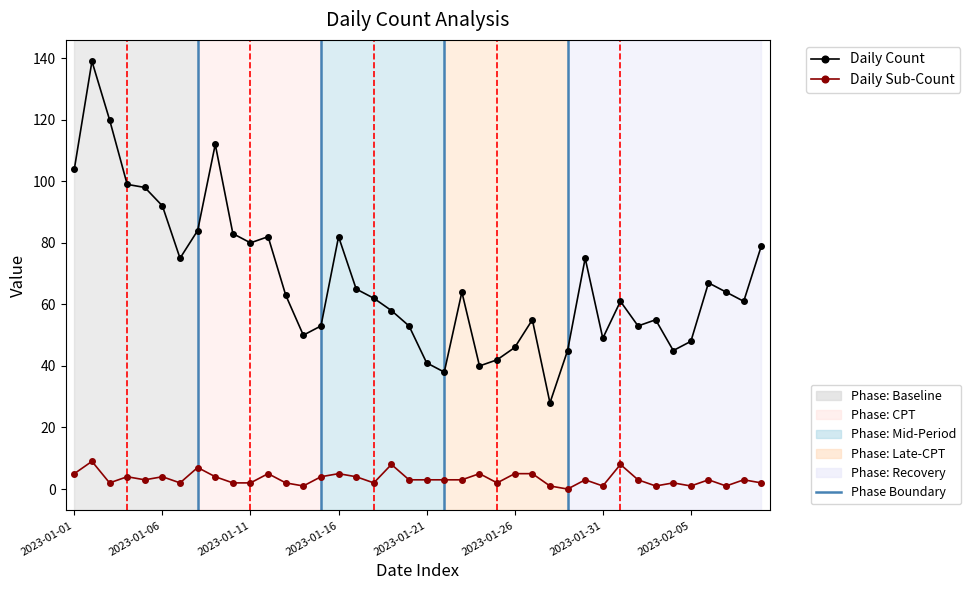

Count the number of data series in this chart.

2